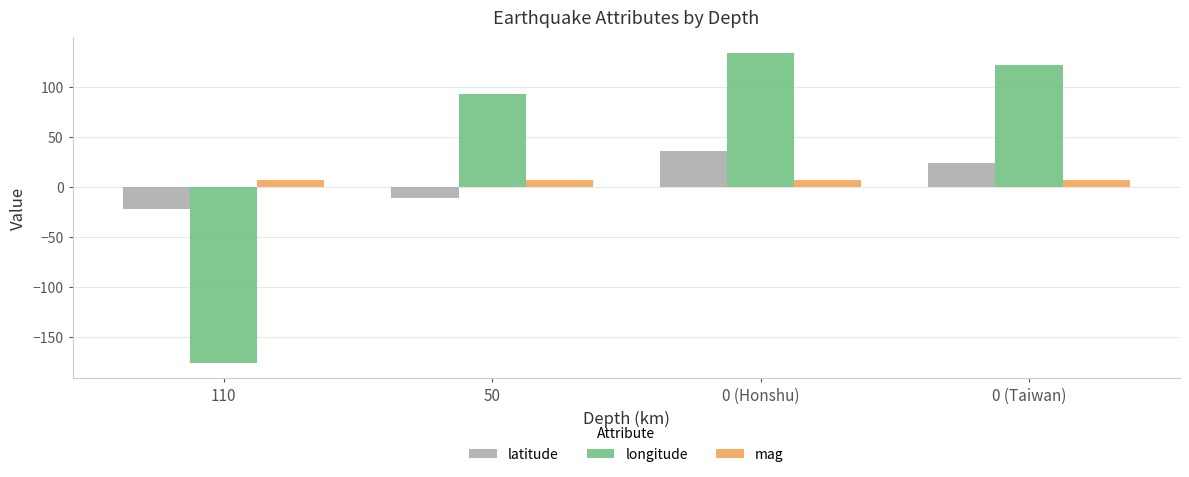

What is the lowest value of the latitude series?

-22.0